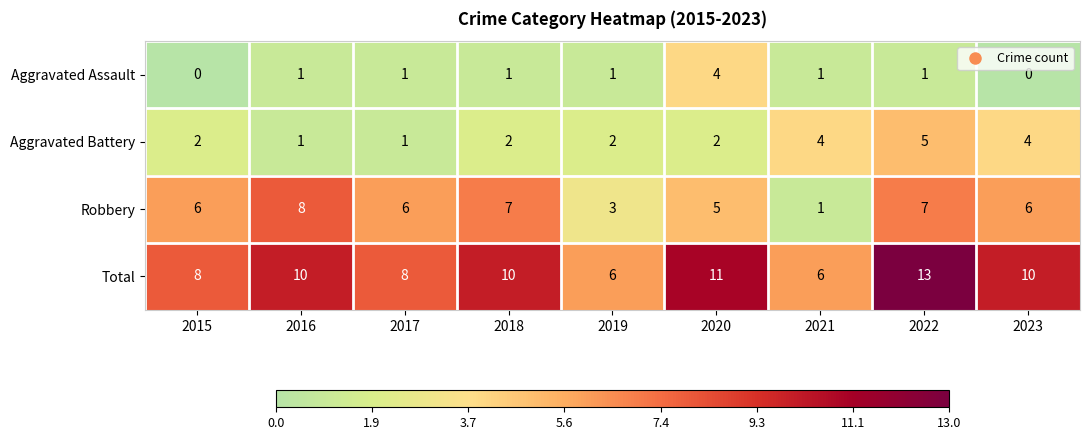

At how many categories does at least one series exceed 4?

9